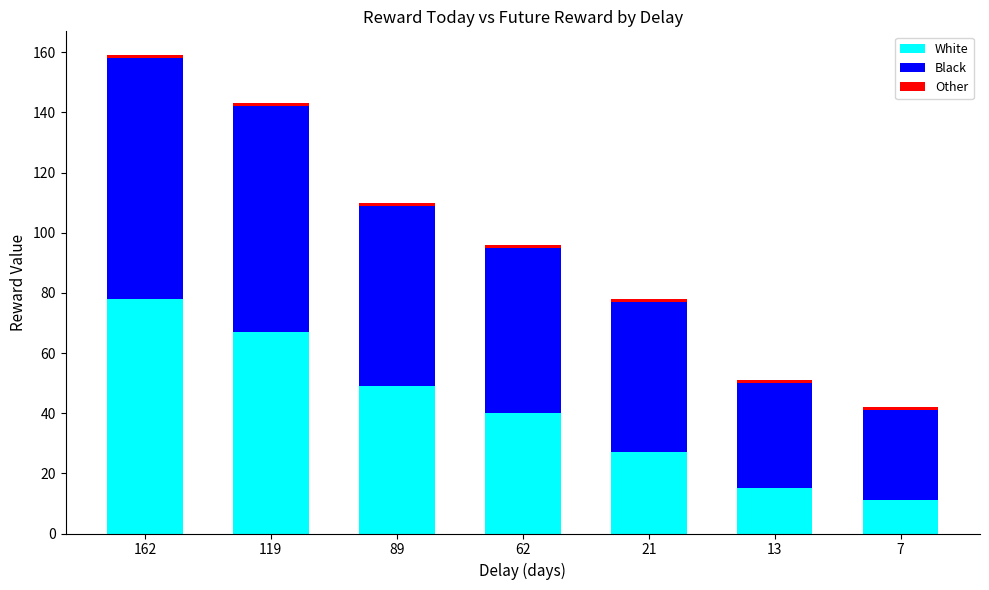

At which label does White reach its minimum?

7